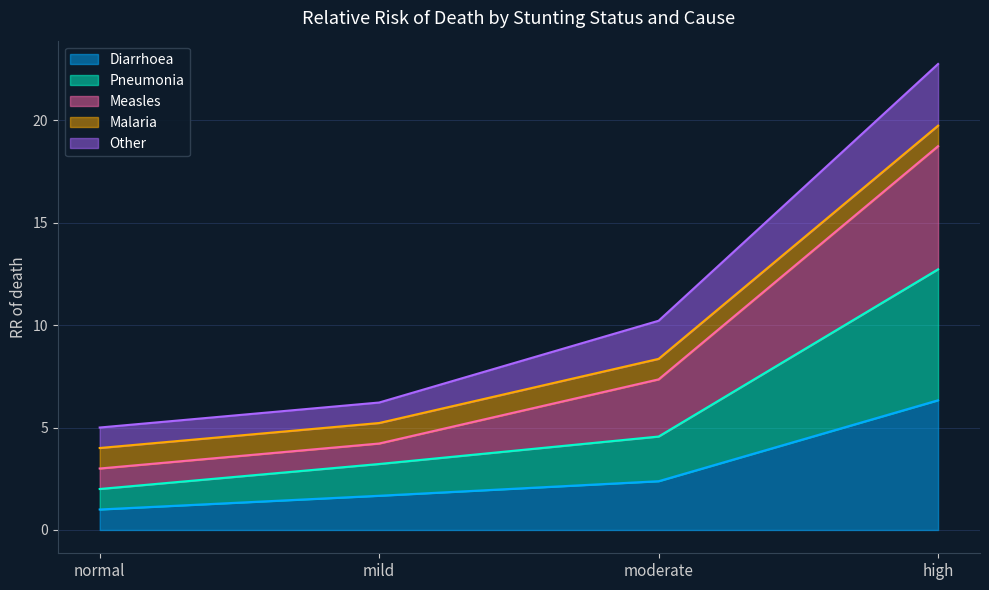

What is the minimum value for Diarrhoea?

1.0